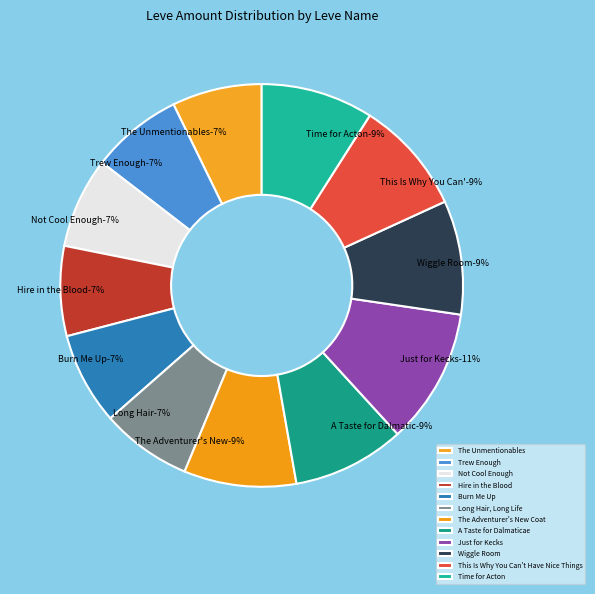

What percentage do Wiggle Room and Just for Kecks together represent?

20.0%